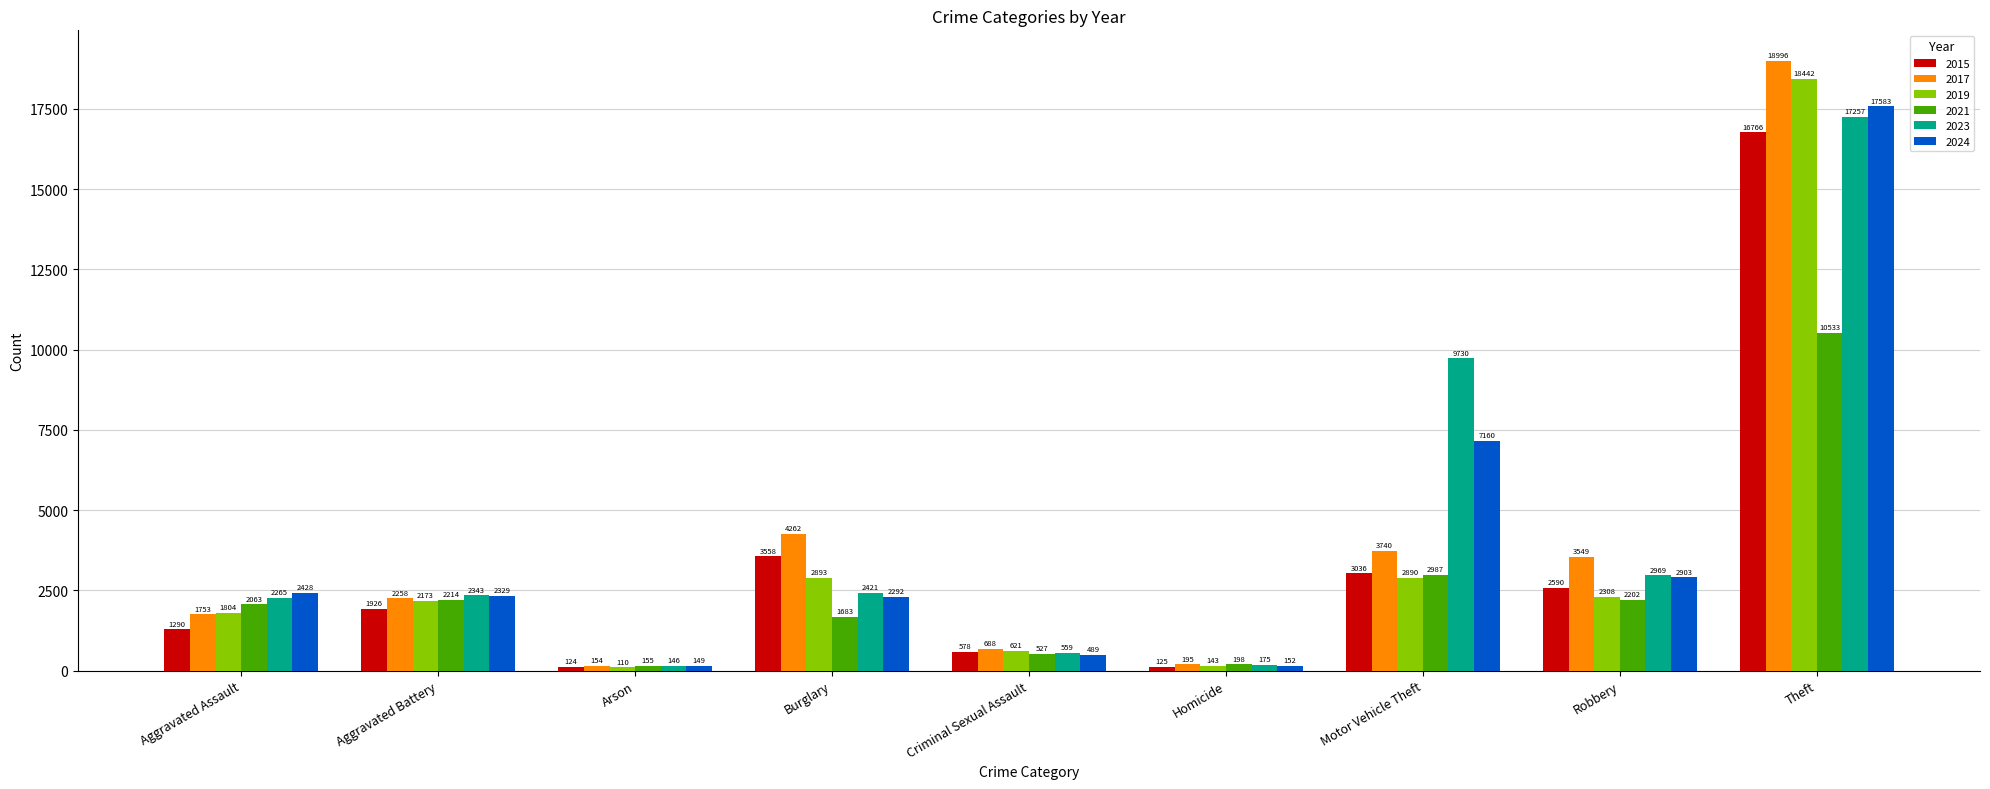

How many values in the 2017 series are below 2258?

4